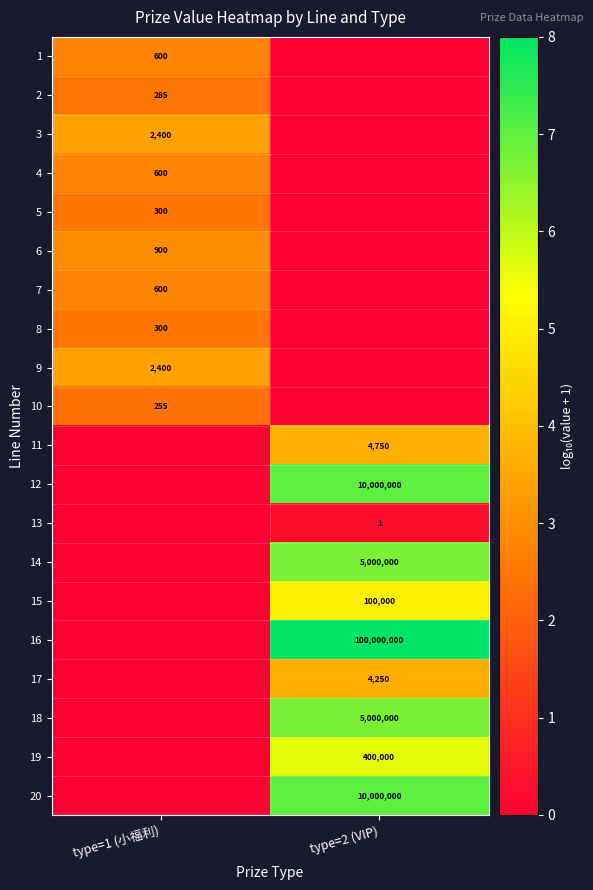

The 9 series shows 4187 at type=1 (小福利). True or false?

False